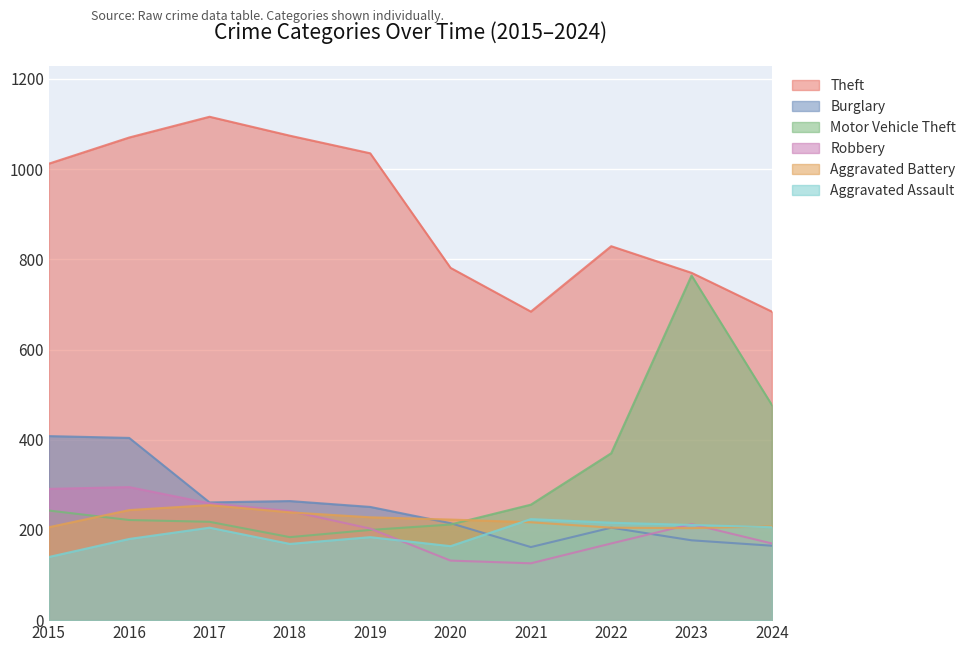

Where is Robbery nearest to the value 210?

2023